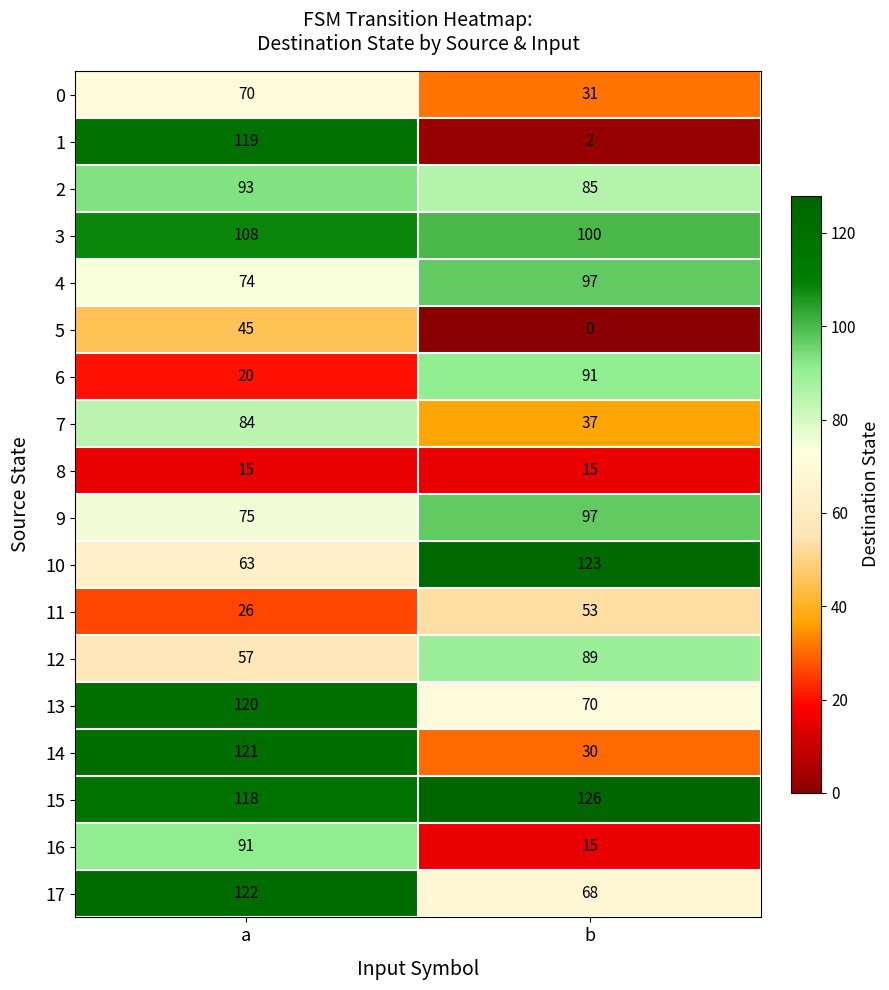

What is the approximate value of 6 at a?

20